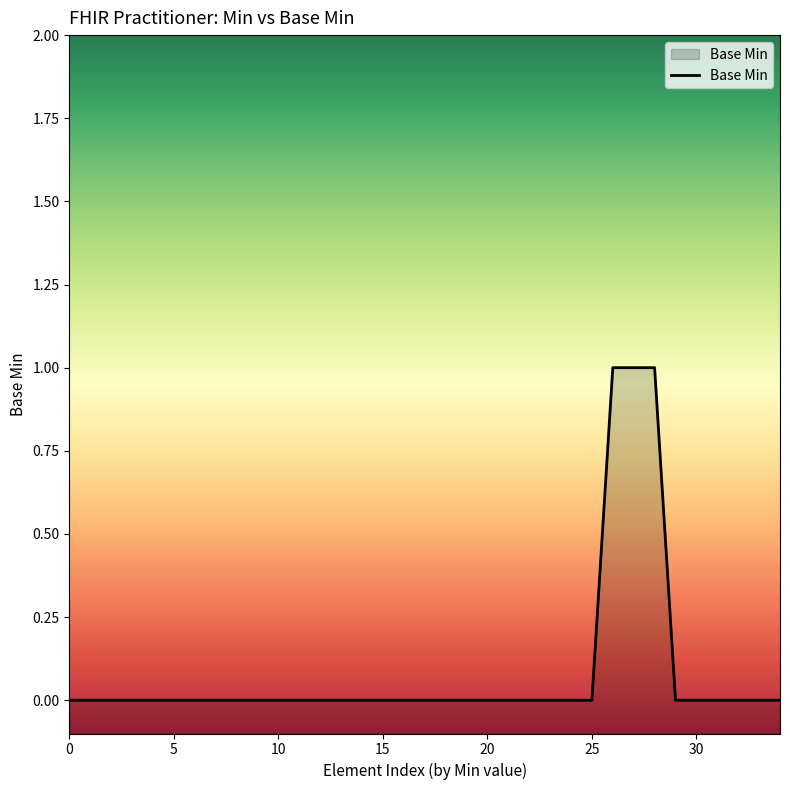

Does the chart display data point markers on the line(s)?

No